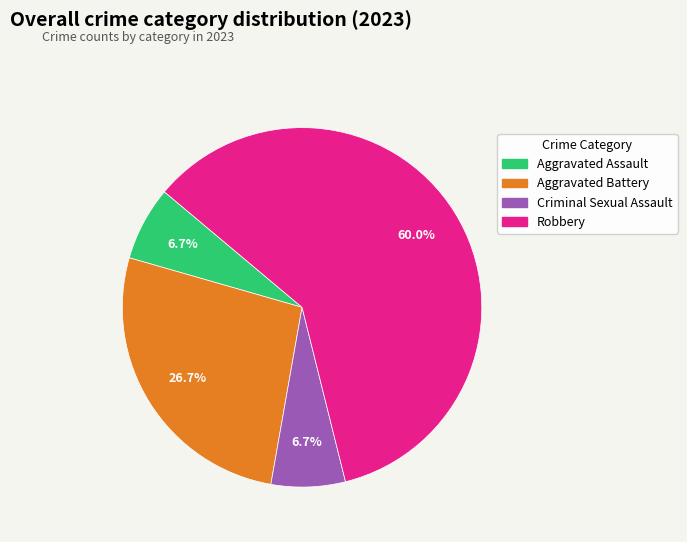

To the nearest percent, what is the difference between the largest and smallest slice percentages?

53%